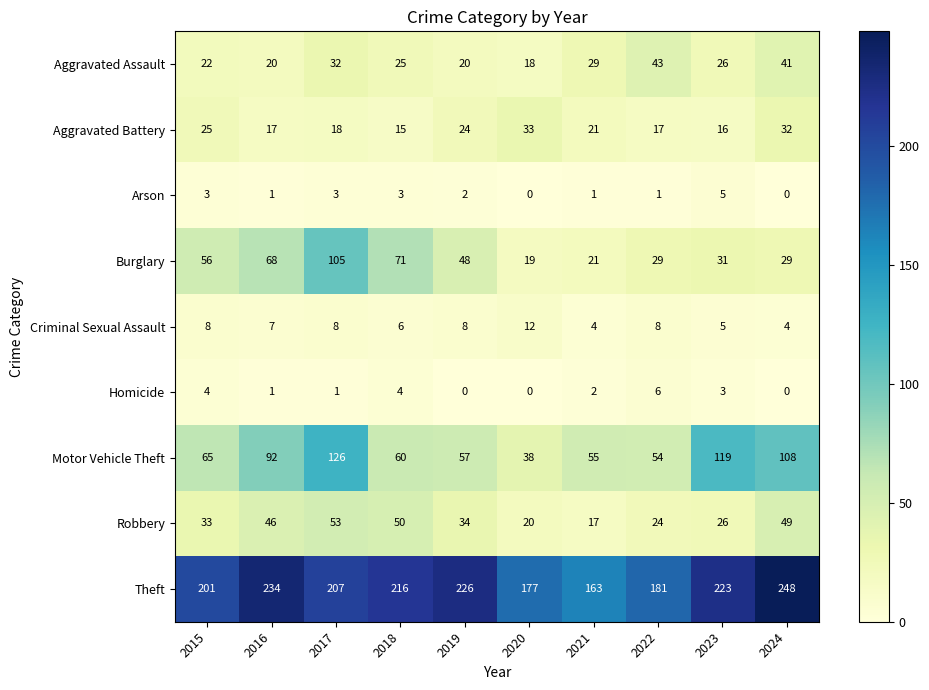

Which series has the largest total across all categories?

Theft